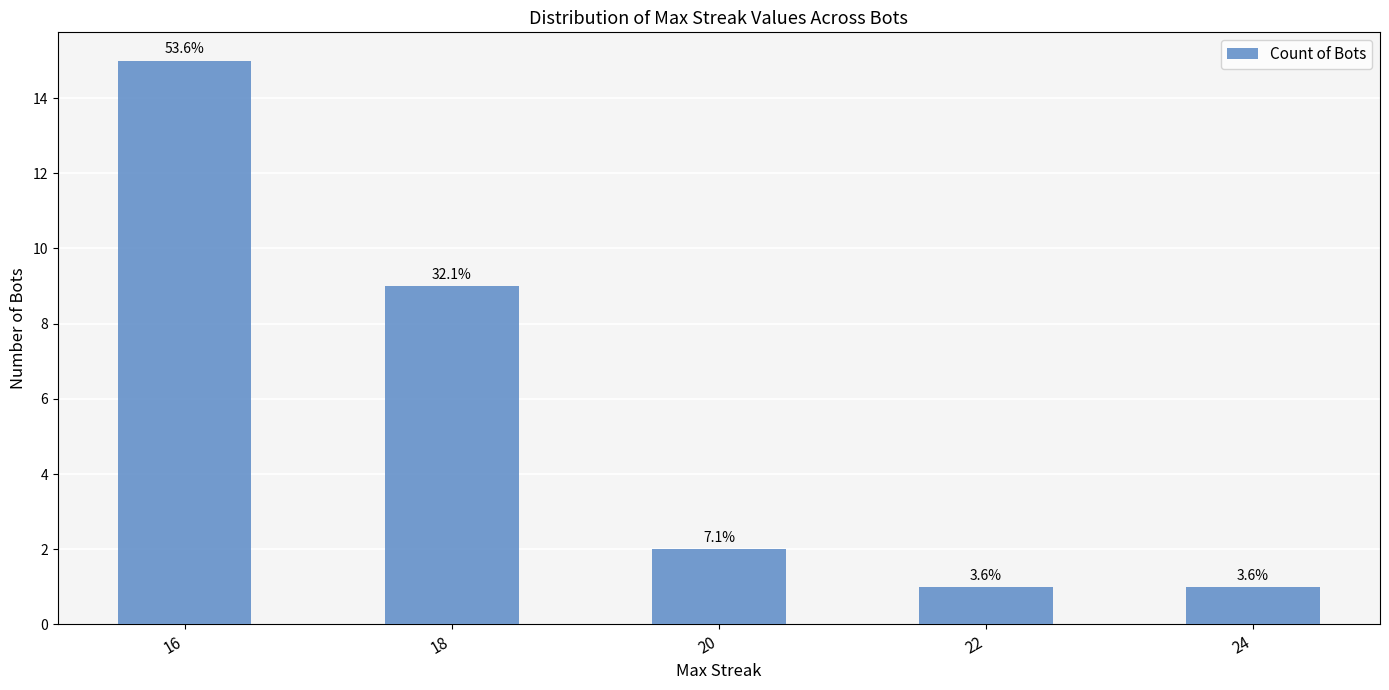

Are the bars grouped side by side (vs. stacked)?

No